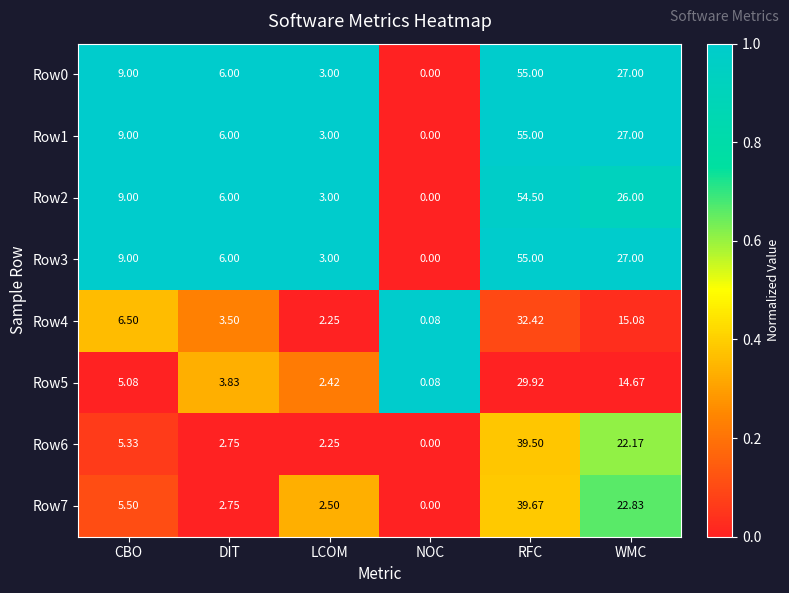

Where does the Row5 series first go above 5?

CBO